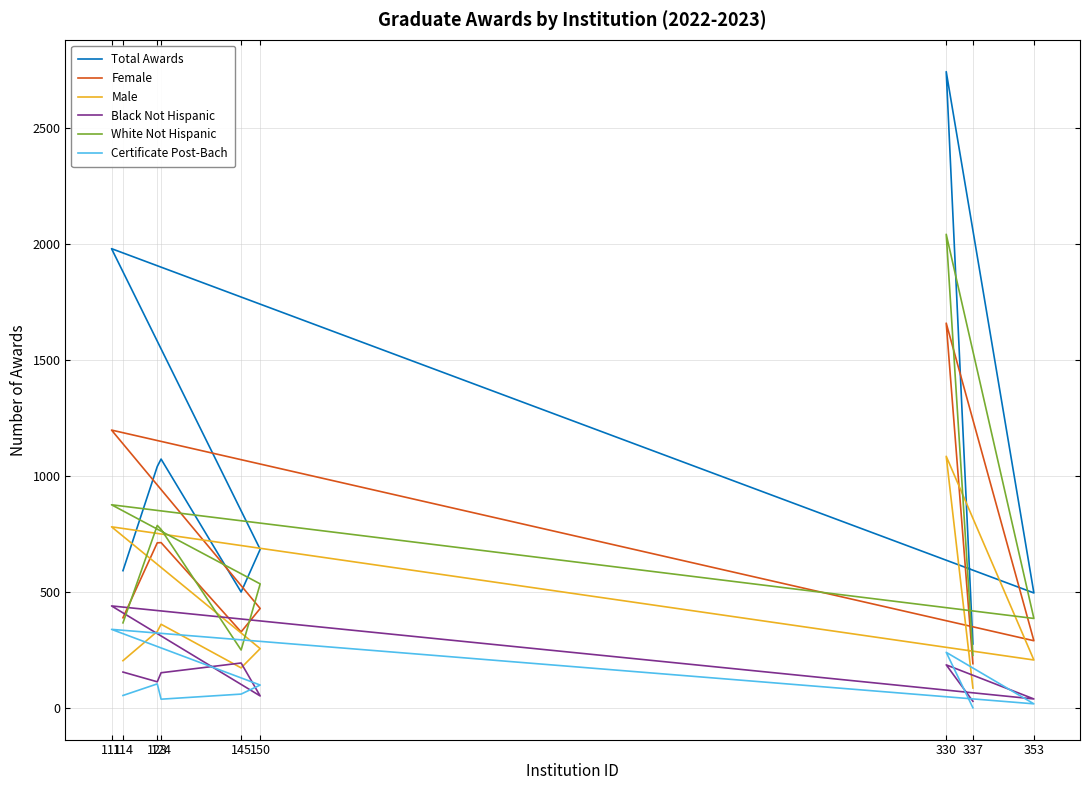

True or false: Total Awards has more than 1 points higher than both neighbors.

True